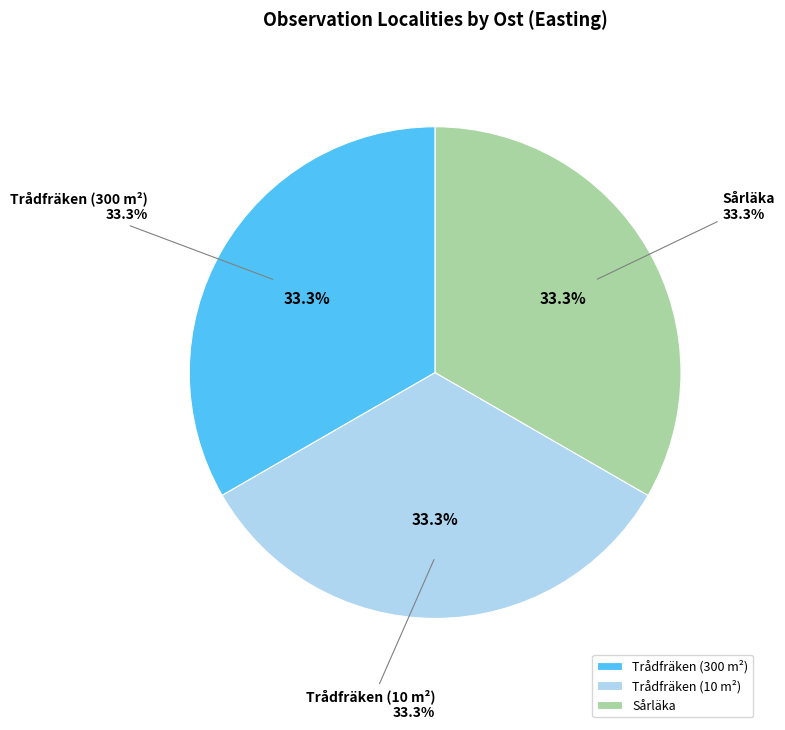

Is Sårläka the majority of the pie?

No